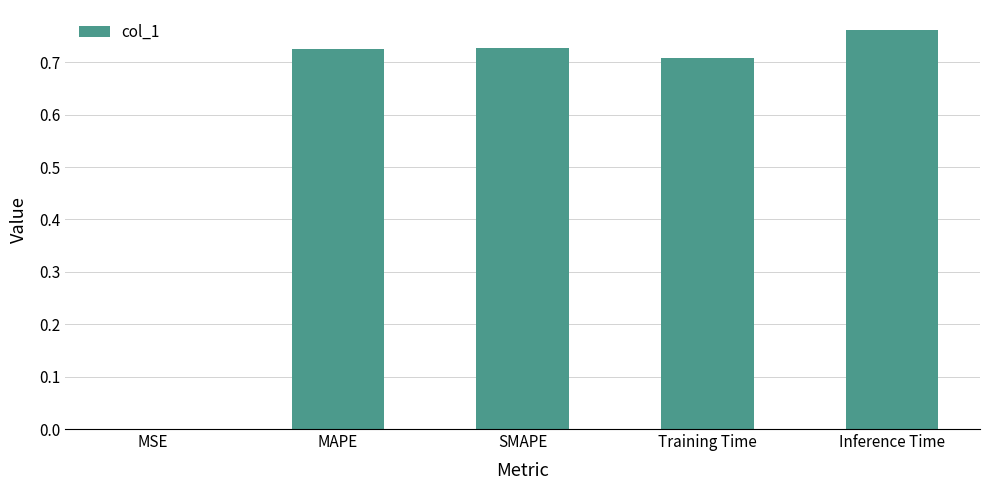

What is the average value?

0.6